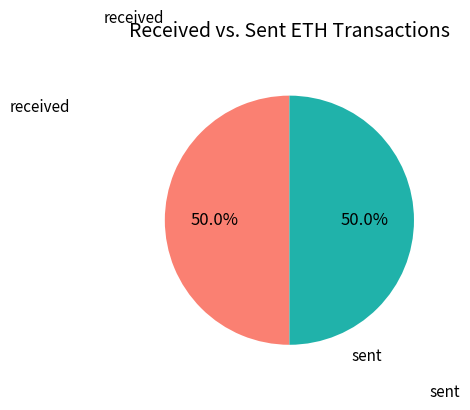

Do received and sent together represent more than half of the pie?

Yes